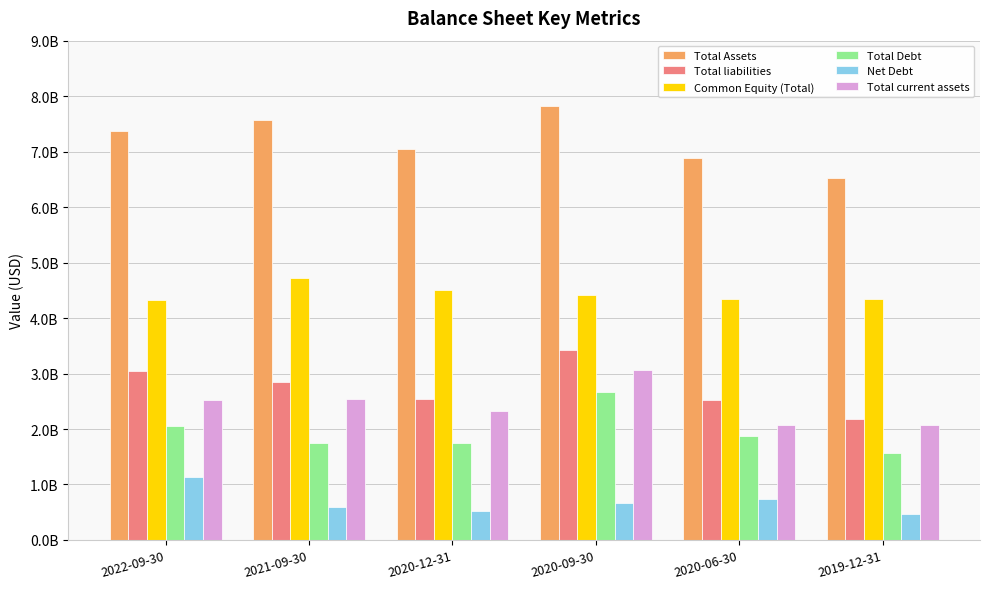

Which category has the highest value in the Net Debt series?

2022-09-30